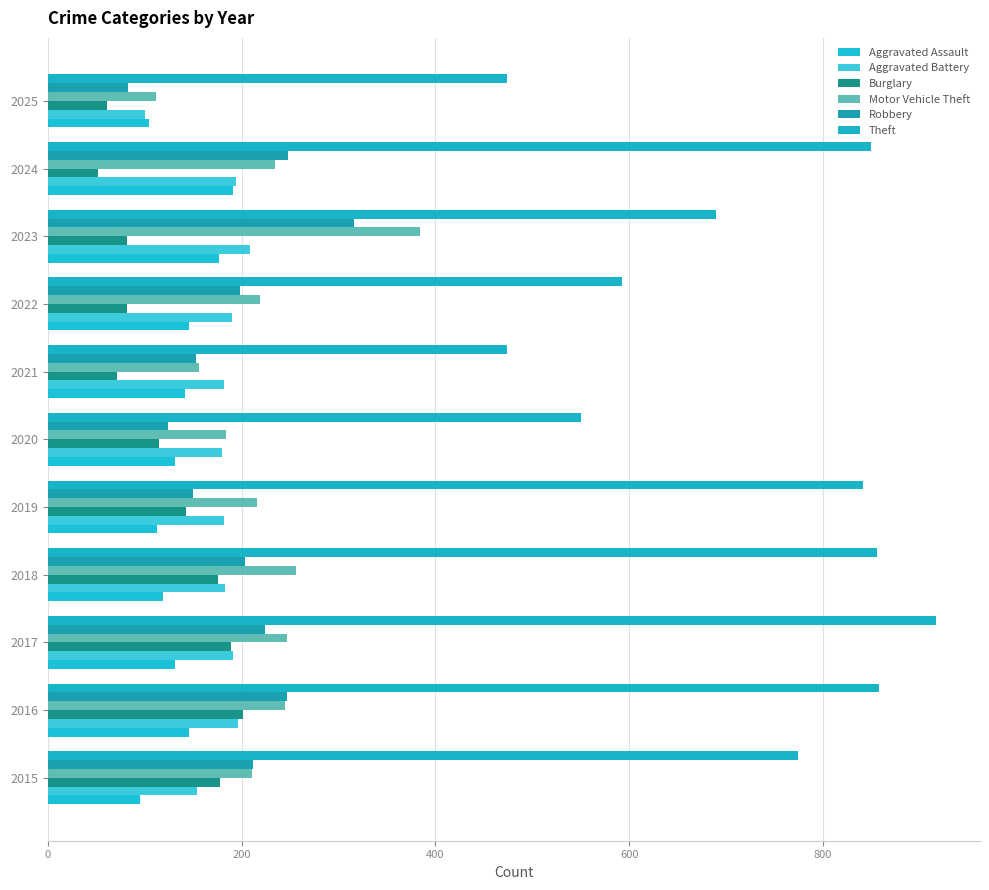

How many series are shown in this chart?

6